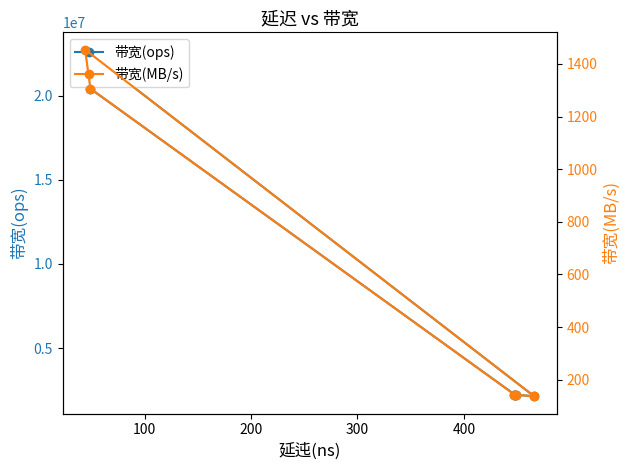

True or false: 带宽(MB/s) and 带宽(ops) intersect in this chart.

False